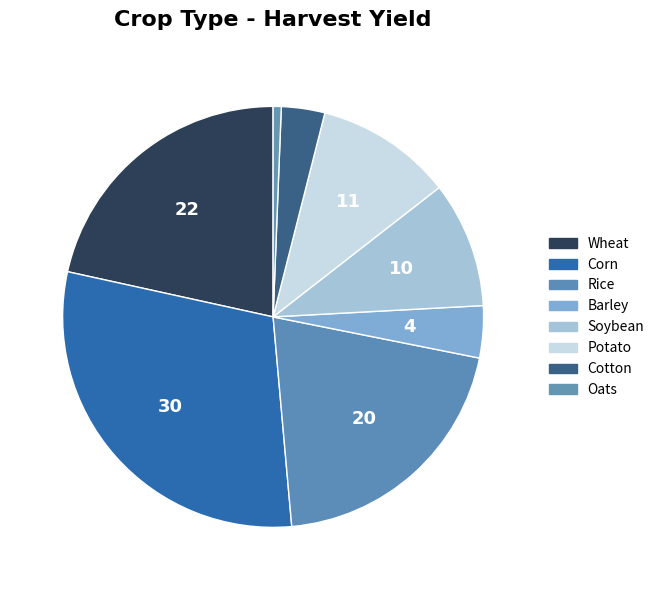

Count the number of slices in the pie.

8